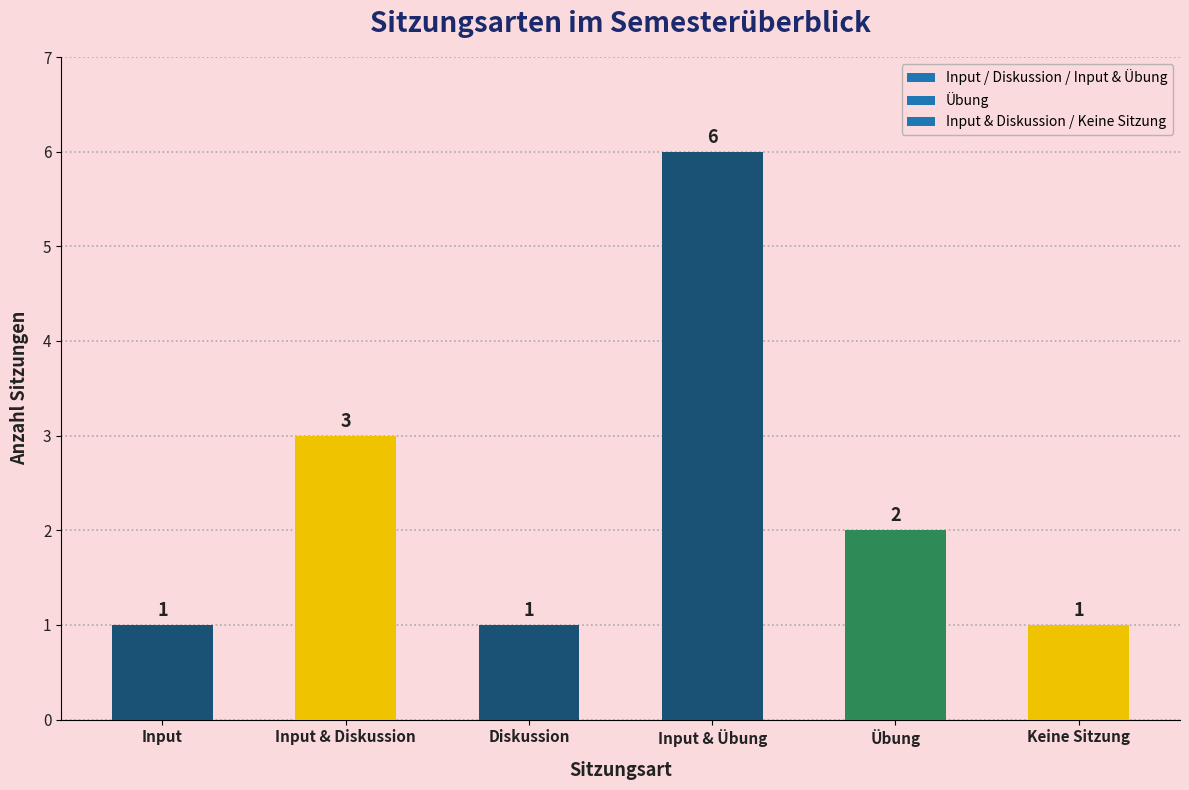

How many bars are there in total?

6